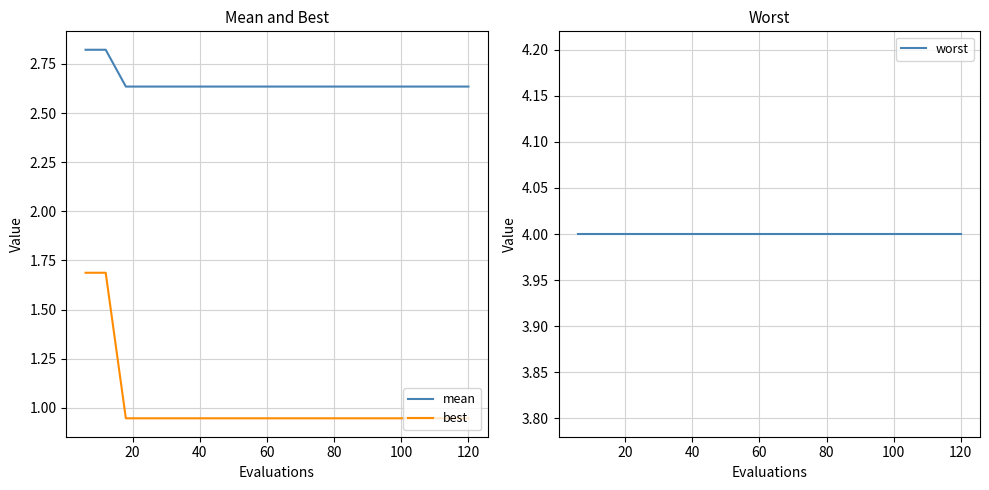

True or false: best and mean intersect in this chart.

False